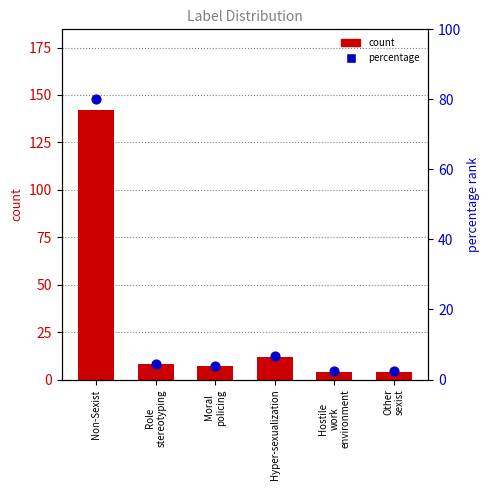

What is the change in value from Non-Sexist to Hyper-sexualization?

-130